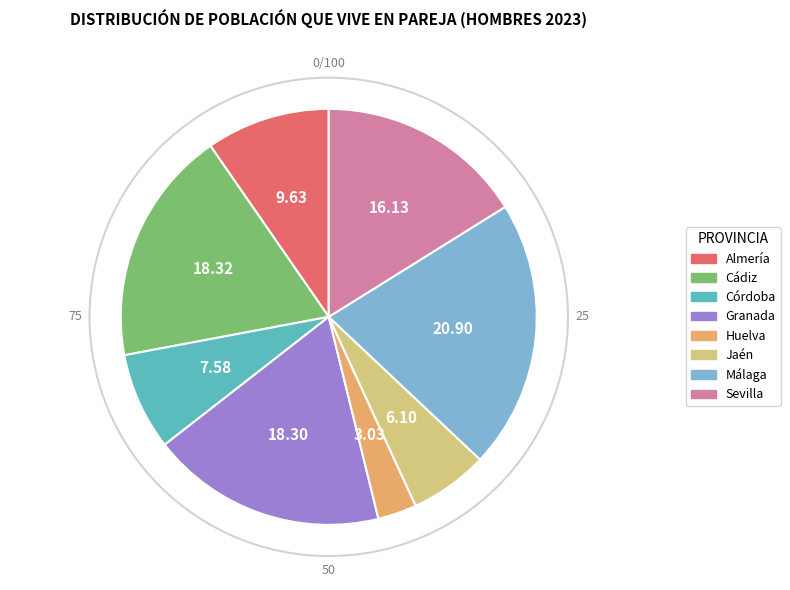

What is the largest slice in the pie chart?

Málaga